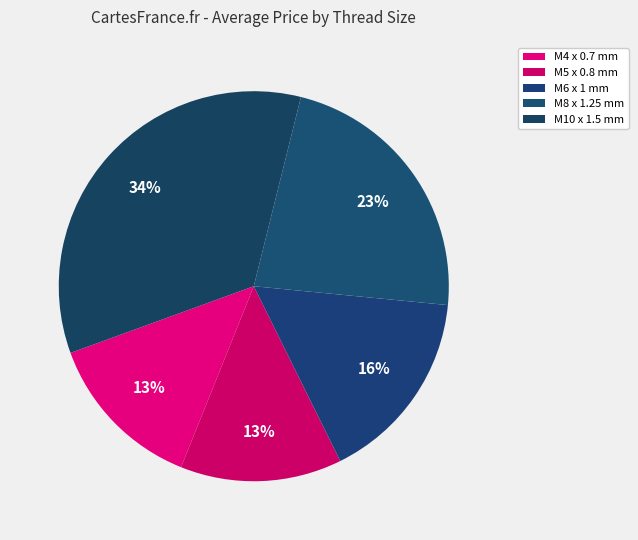

How many slices are in this pie chart?

5